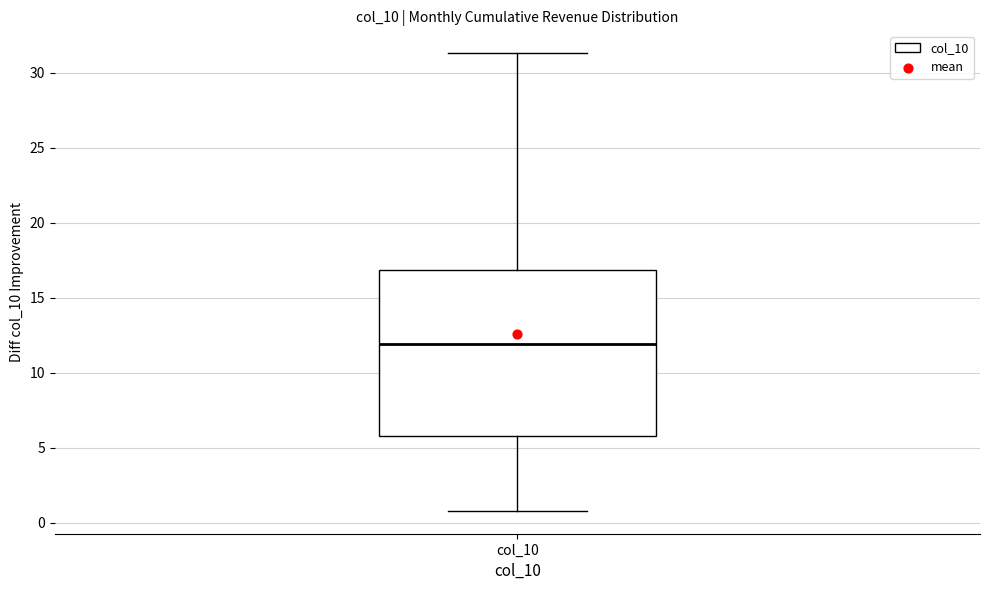

Where does the lower whisker of the box for col_10 end on the y-axis? The values are not printed on the chart, so give them approximately, as read against the axis.

1.0